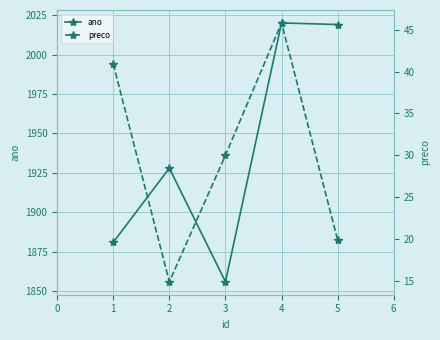

What is the maximum value for ano?

2020